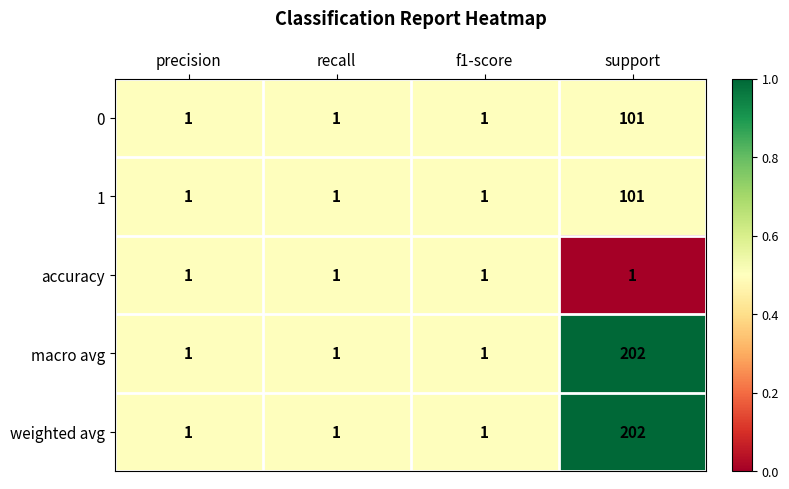

Read the macro avg value at support.

202